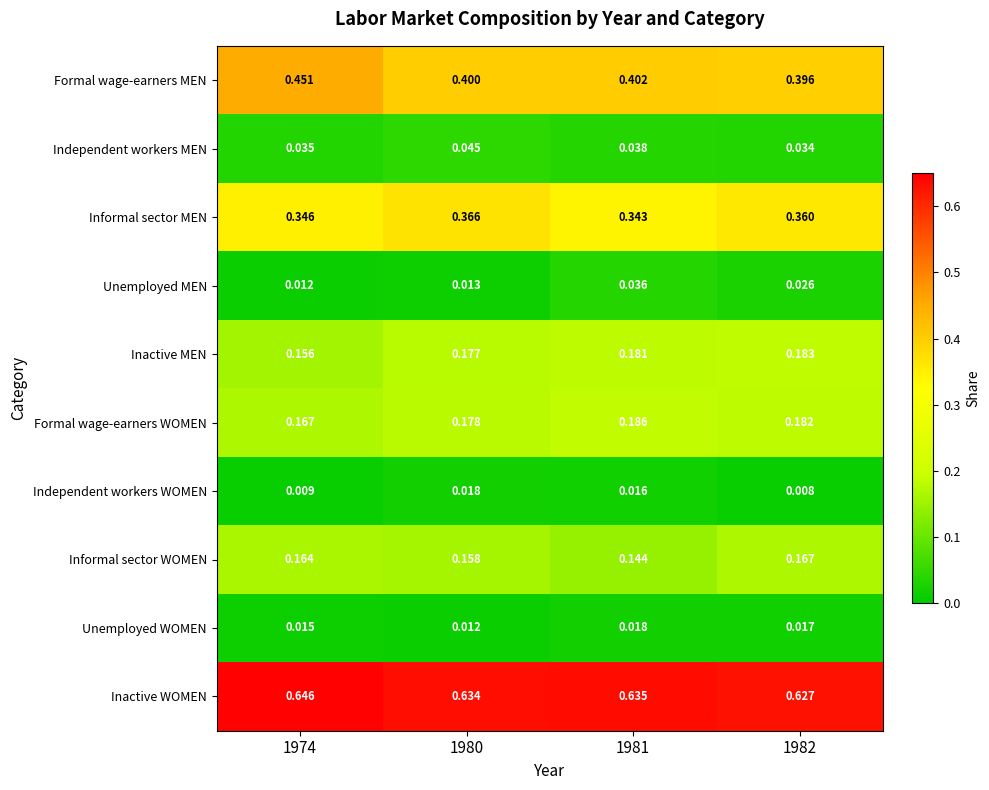

Is the value of Formal wage-earners MEN at 1974 greater than the value of Unemployed WOMEN at 1980?

Yes